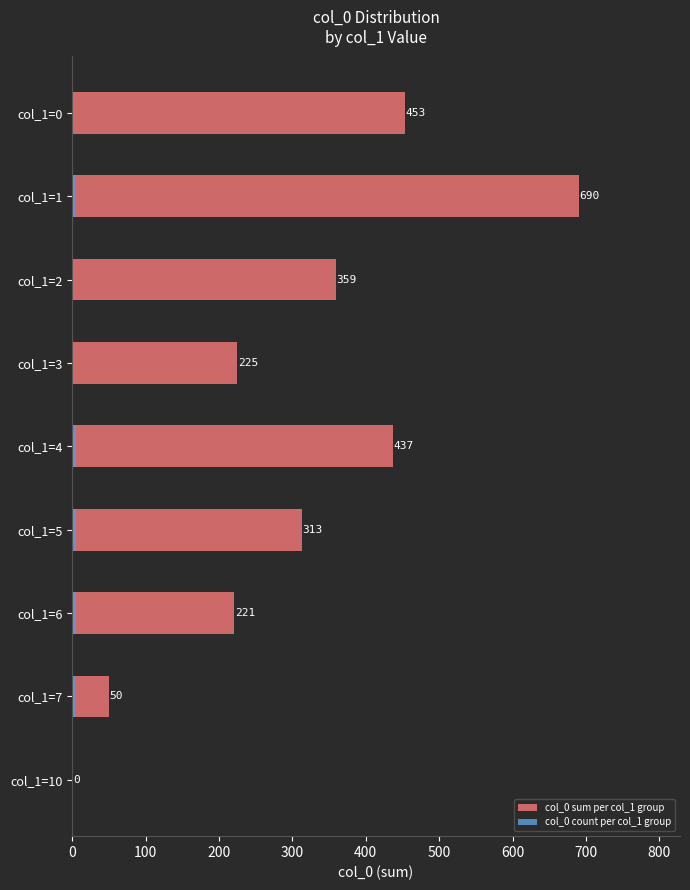

How many data points does each series have?

9